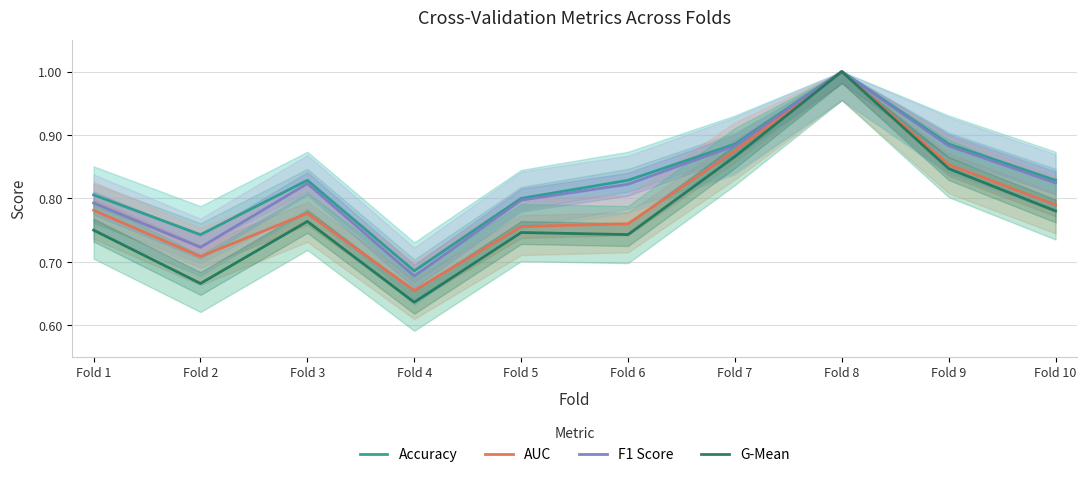

Reading left to right, list all the values displayed in this chart.

Accuracy: 0.8	0.7	0.8	0.7	0.8	0.8	0.9	1.0	0.9	0.8
AUC: 0.8	0.7	0.8	0.7	0.8	0.8	0.9	1.0	0.9	0.8
F1 Score: 0.8	0.7	0.8	0.7	0.8	0.8	0.9	1.0	0.9	0.8
G-Mean: 0.8	0.7	0.8	0.6	0.7	0.7	0.9	1.0	0.8	0.8